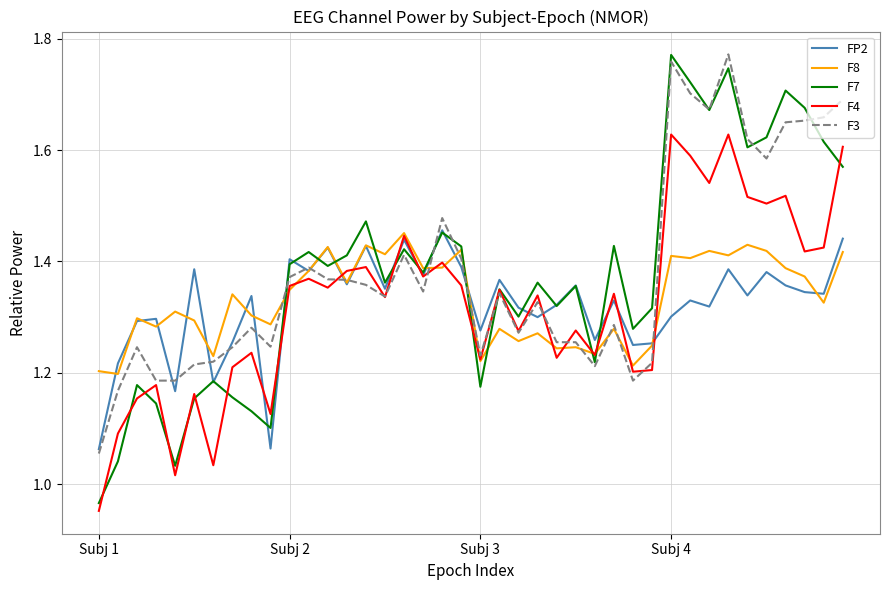

Which series has the widest spread of values?

F7